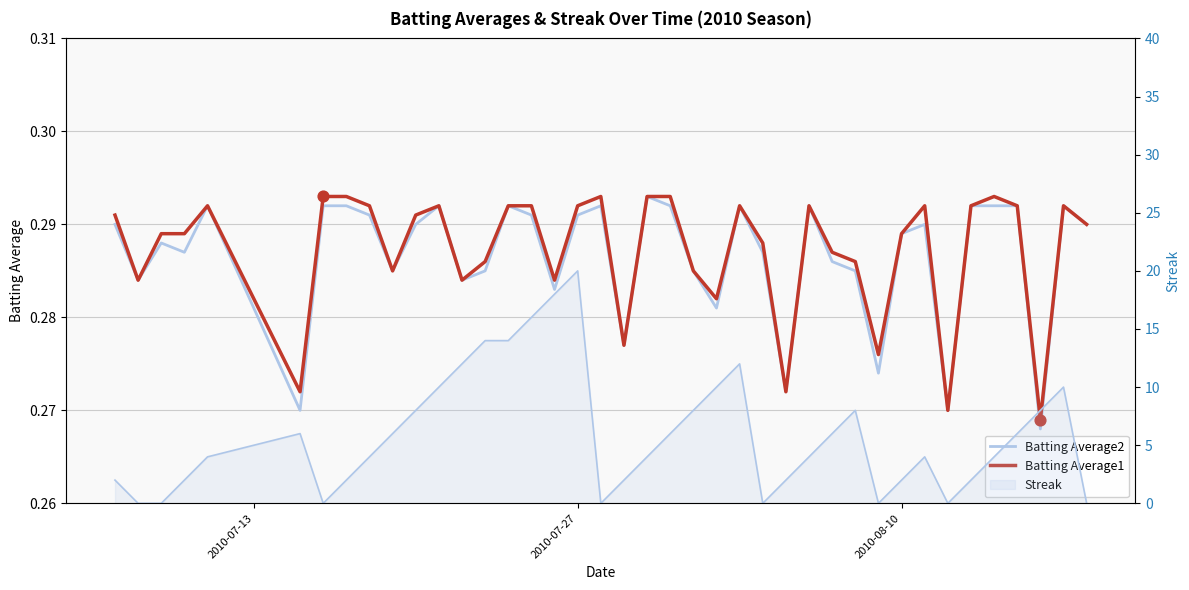

Is the value of Batting Average1 at 19 greater than the value of Batting Average2 at 7?

No